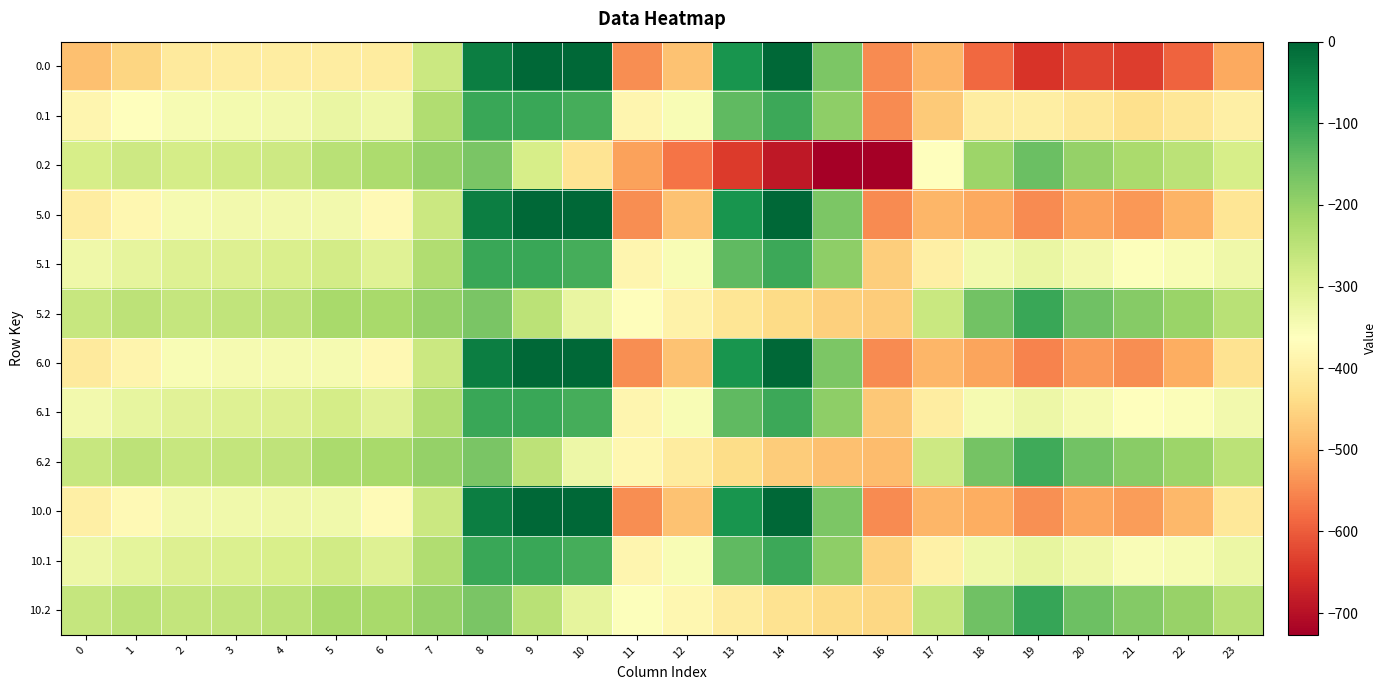

What is the smallest value displayed?

-726.6